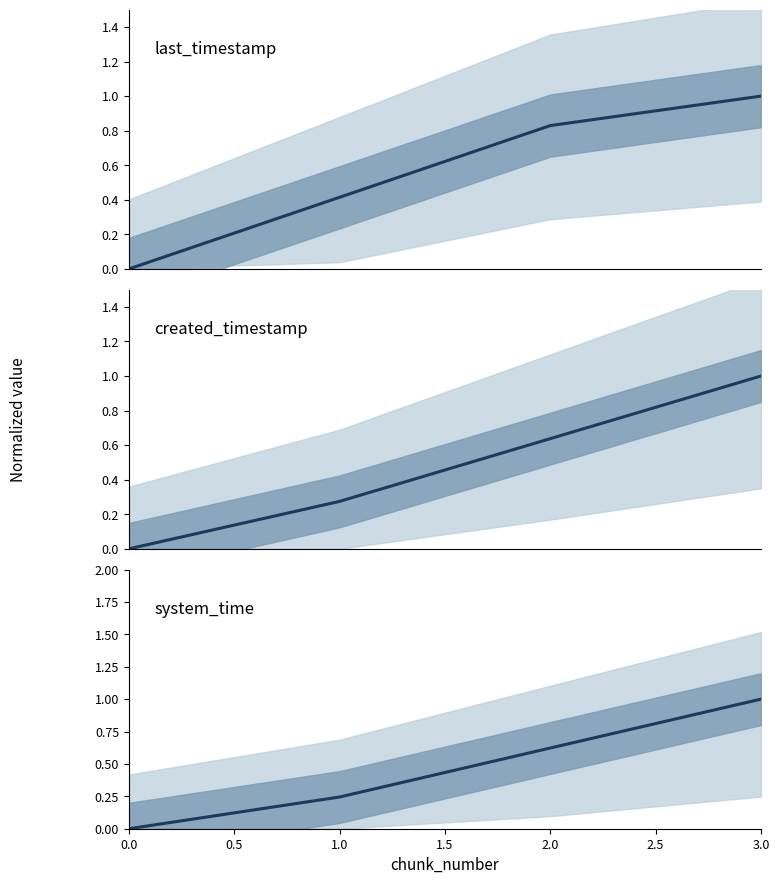

List the series in order of their peak value, highest first.

last_timestamp, created_timestamp, system_time